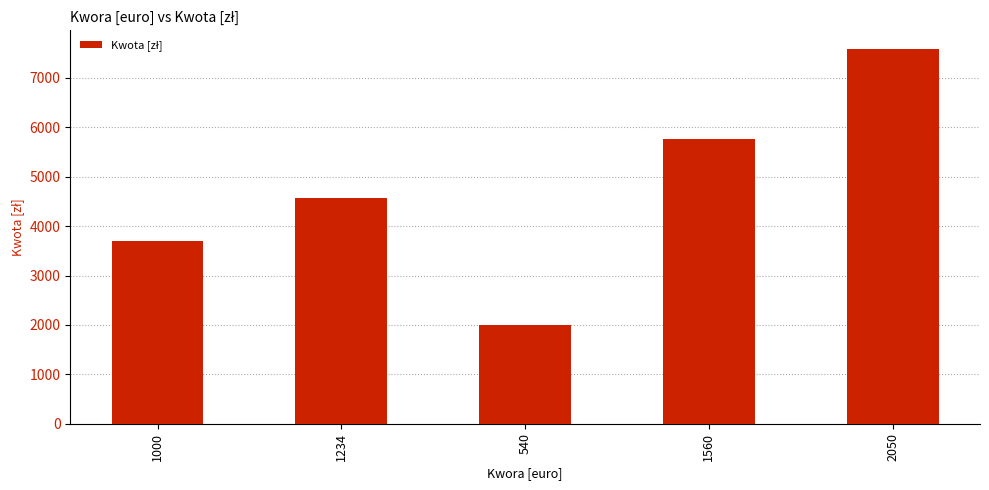

What position from the left is 1560?

4